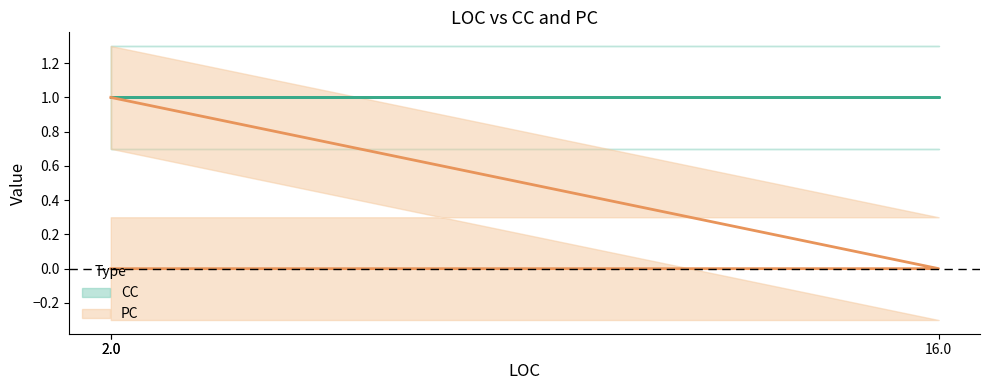

How many lines are shown in the chart?

2